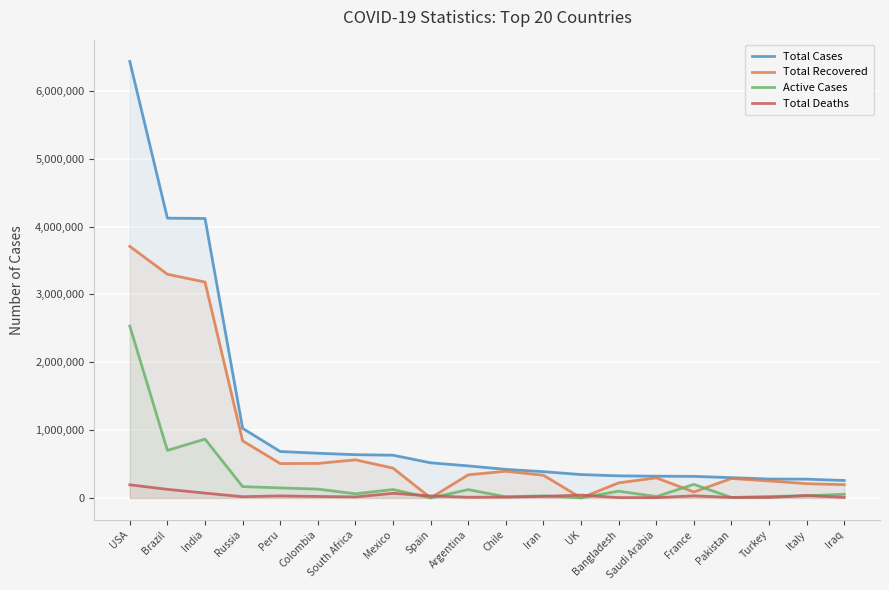

Reading right to left, list all the values displayed in this chart.

Total Cases: Iraq=256719	Italy=276338	Turkey=278228	Pakistan=298509	France=317706	Saudi Arabia=319932	Bangladesh=325157	UK=344164	Iran=386658	Chile=420434	Argentina=471806	Spain=517133	Mexico=629409	South Africa=636884	Colombia=658456	Peru=683702	Russia=1025505	India=4118583	Brazil=4123000	USA=6432103
Total Recovered: Iraq=195259	Italy=209610	Turkey=250092	Pakistan=285898	France=87447	Saudi Arabia=295842	Bangladesh=221275	UK=0	Iran=333900	Chile=392967	Argentina=340381	Spain=0	Mexico=438754	South Africa=561204	Colombia=507770	Peru=506422	Russia=840949	India=3180999	Brazil=3296702	USA=3707128
Active Cases: Iraq=54038	Italy=31194	Turkey=21516	Pakistan=6269	France=199535	Saudi Arabia=20041	Bangladesh=99403	UK=0	Iran=30465	Chile=15916	Argentina=121686	Spain=0	Mexico=123329	South Africa=60901	Colombia=129530	Peru=147593	Russia=166736	India=866872	Brazil=700068	USA=2532125
Total Deaths: Iraq=7422	Italy=35534	Turkey=6620	Pakistan=6342	France=30724	Saudi Arabia=4049	Bangladesh=4479	UK=41549	Iran=22293	Chile=11551	Argentina=9739	Spain=29418	Mexico=67326	South Africa=14779	Colombia=21156	Peru=29687	Russia=17820	India=70712	Brazil=126230	USA=192850